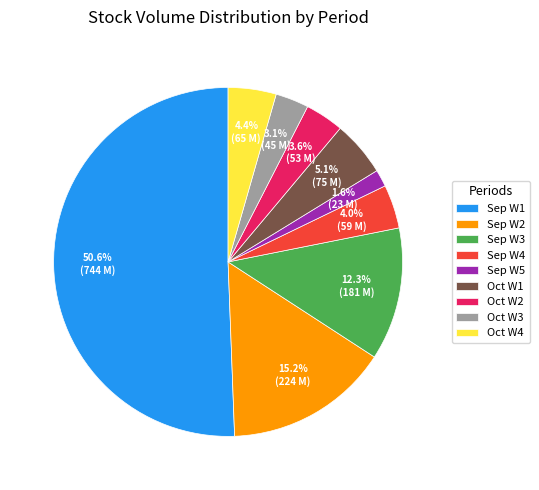

Between Sep W4 and Sep W2, which is larger?

Sep W2